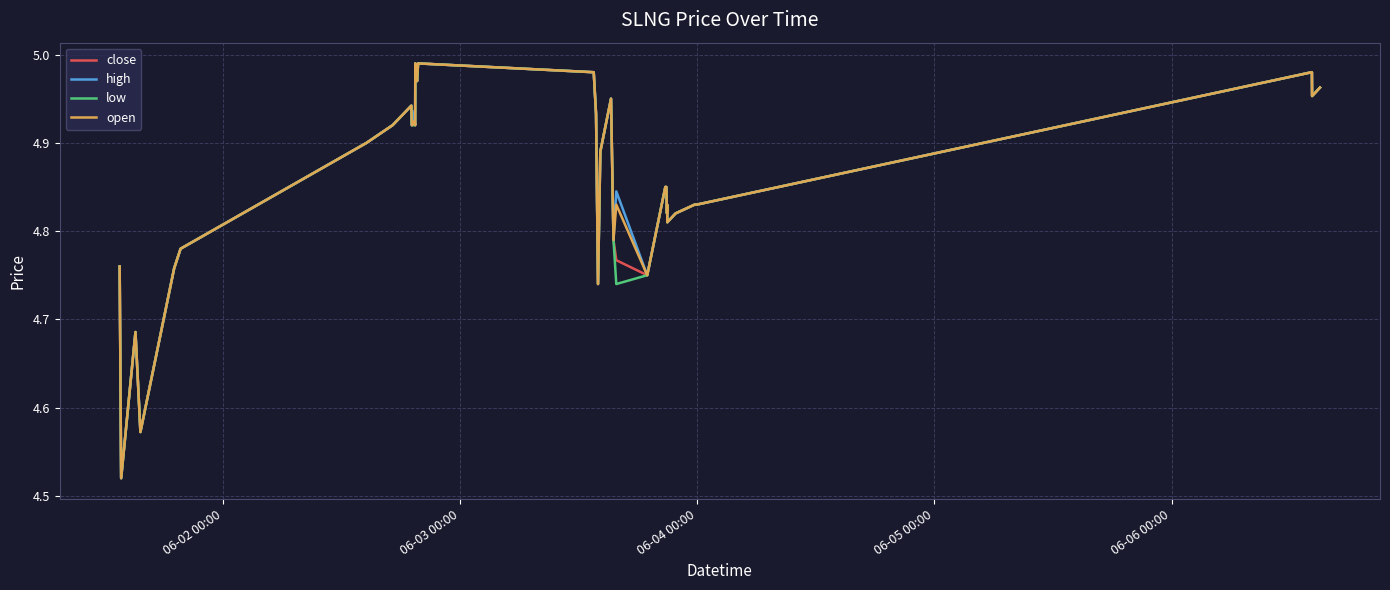

Is this an area chart (filled region under the line)?

No